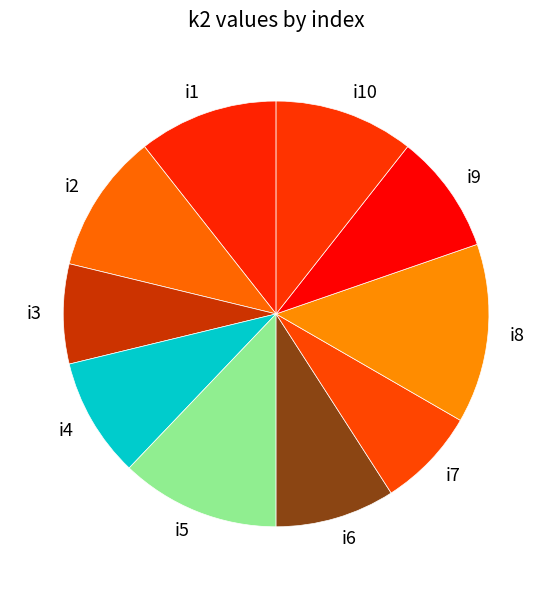

Is i9 the majority of the pie?

No